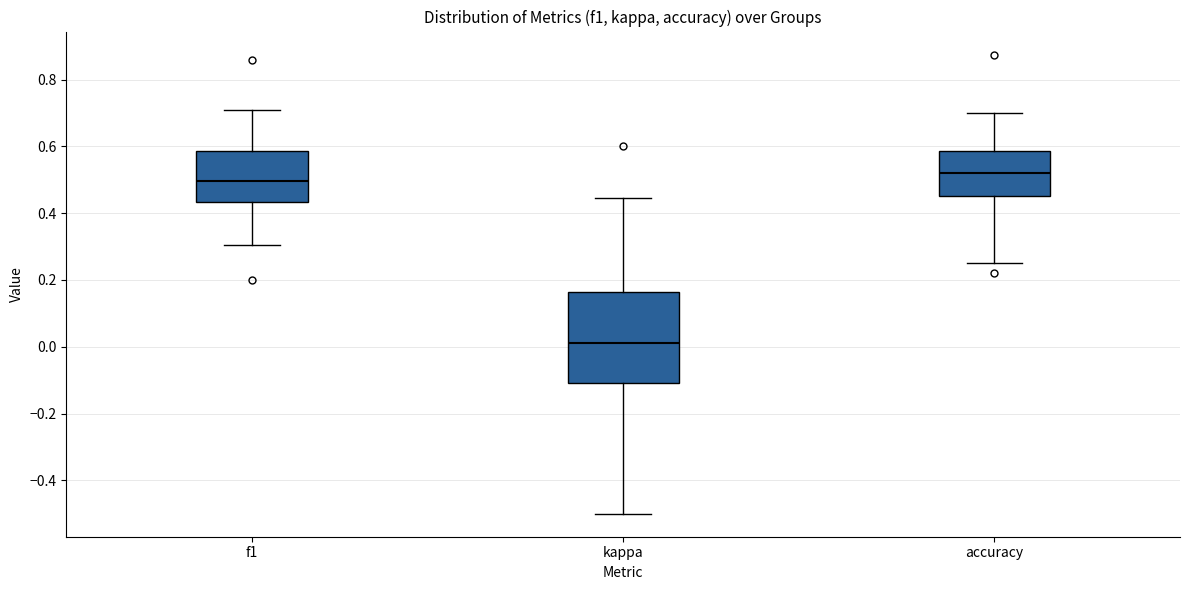

Which box has the lowest median line?

kappa